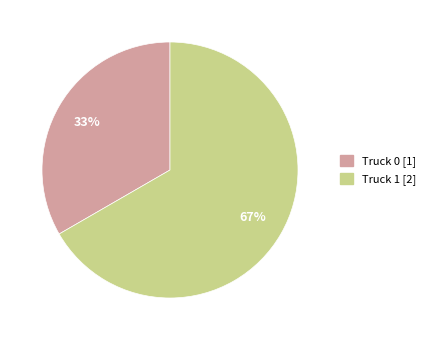

The Truck 1 slice represents 52% of the pie. True or false?

False